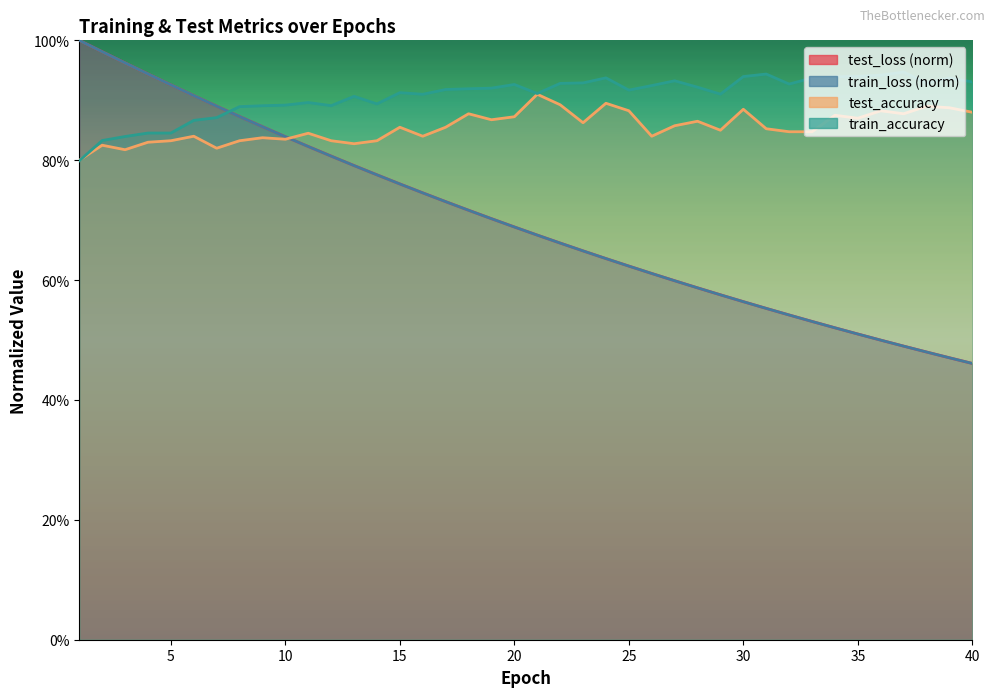

True or false: train_accuracy has a value of 1.5 at 11.

False